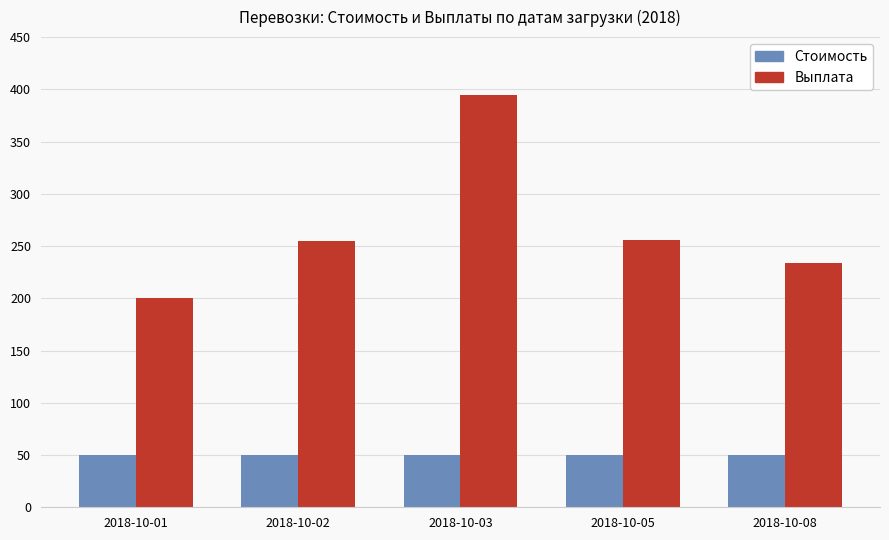

What is the value of the Стоимость bar at the 5th from the left?

50